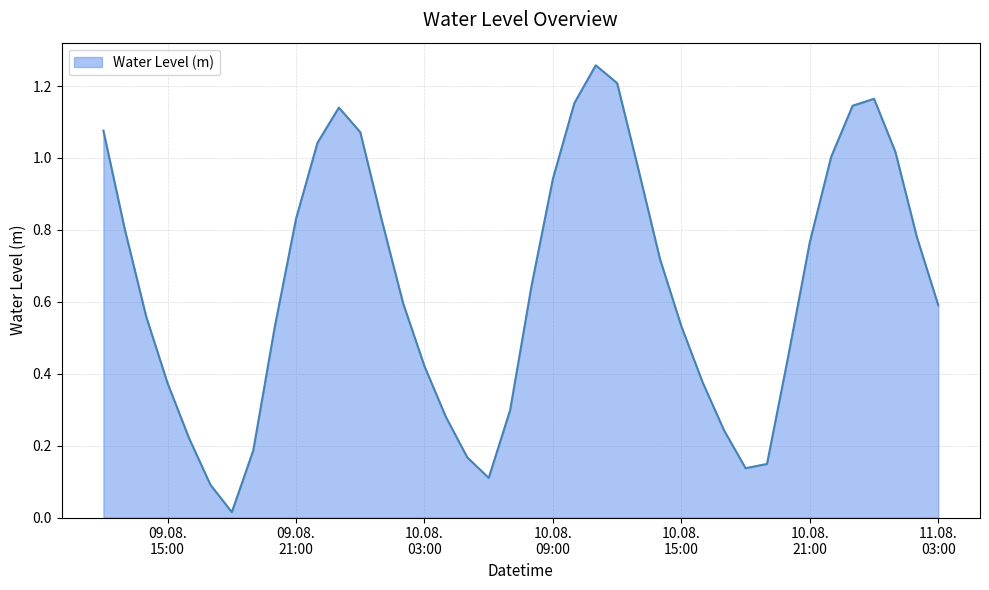

What is the average value?

0.6